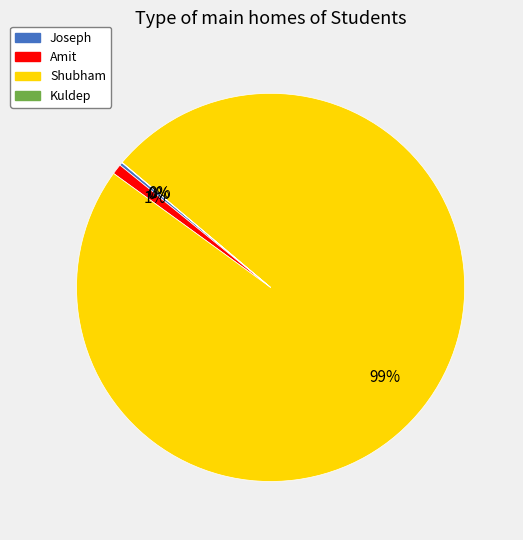

To the nearest percent, what is the difference between the largest and smallest slice percentages?

99%